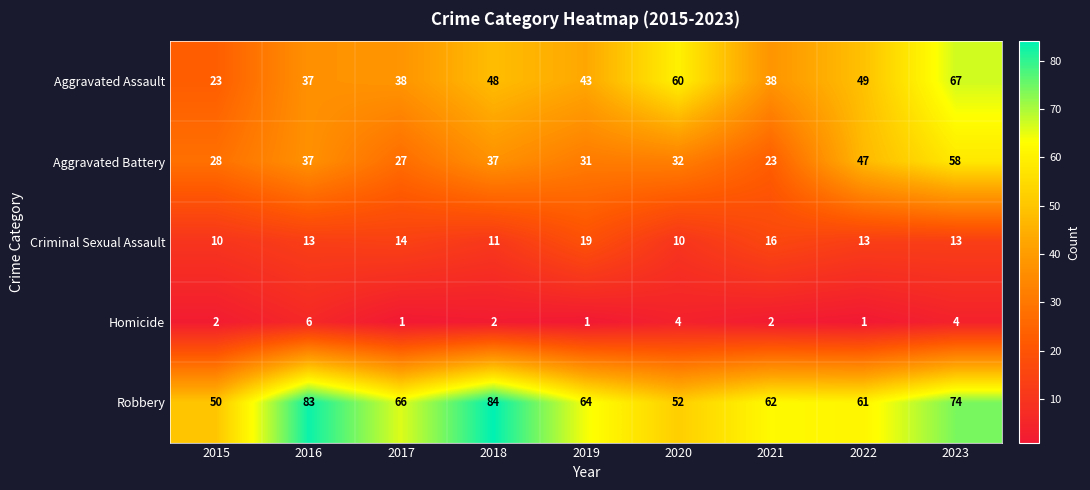

Where is Criminal Sexual Assault nearest to the value 14?

2017